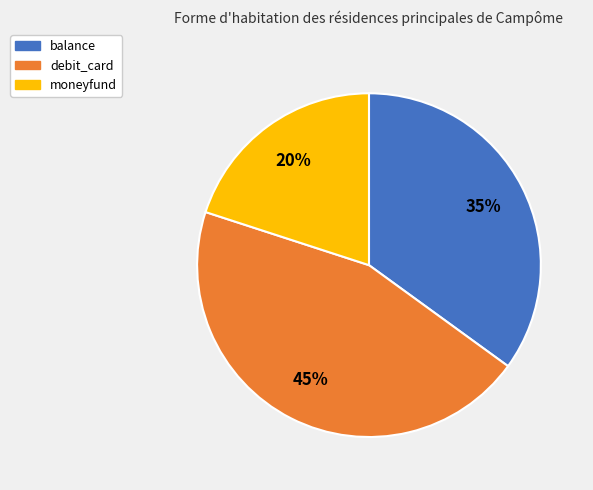

Is the sum of moneyfund and debit_card greater than half?

Yes